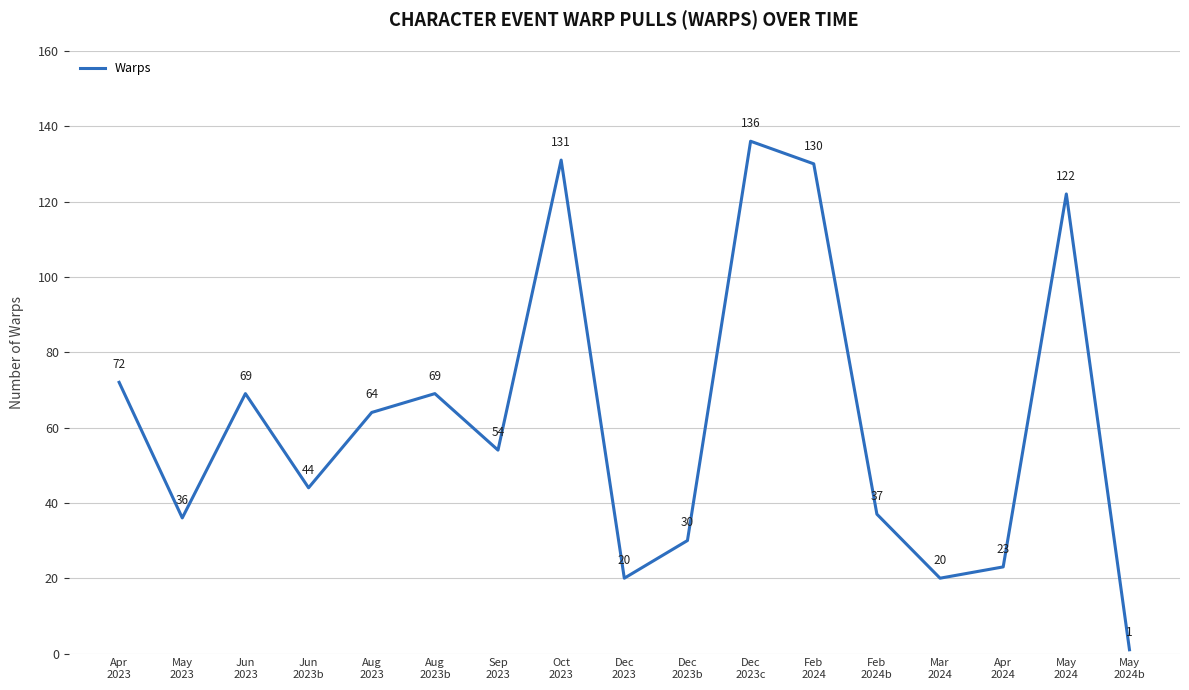

Approximately how many times larger is the value at May
2023 compared to Oct
2023?

0.3